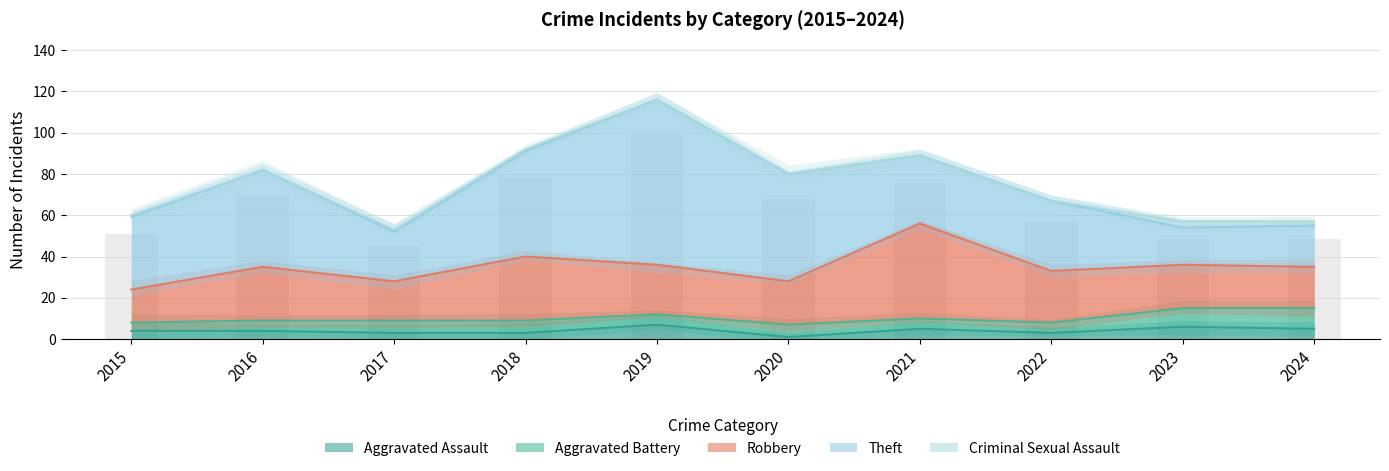

What is the greatest value displayed?

80